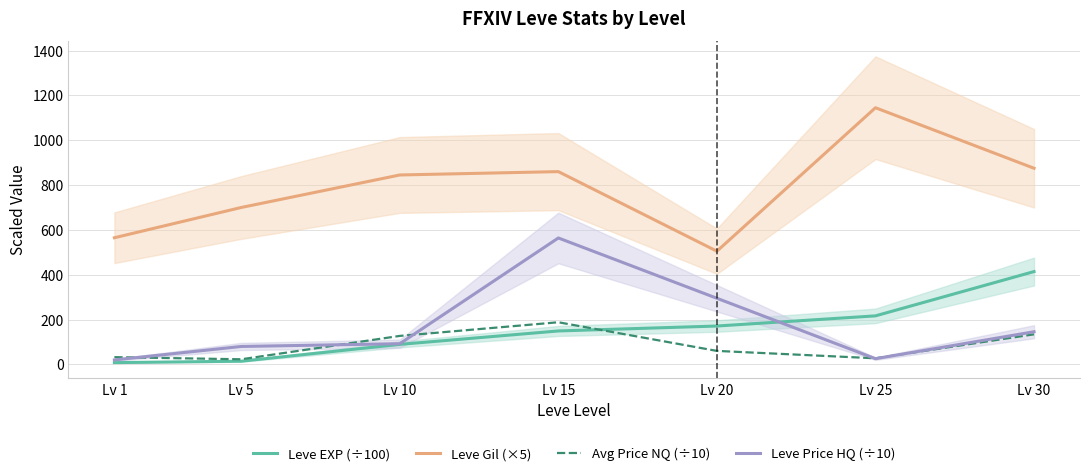

What is the difference between the maximum and minimum values in the Leve Price HQ (÷10) series?

544.0